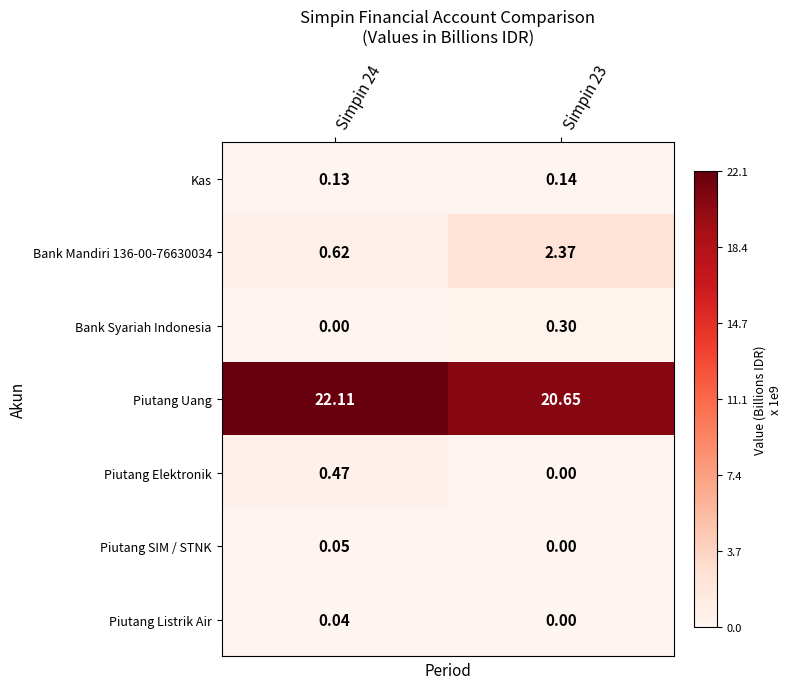

At how many categories does at least one series exceed 11?

2